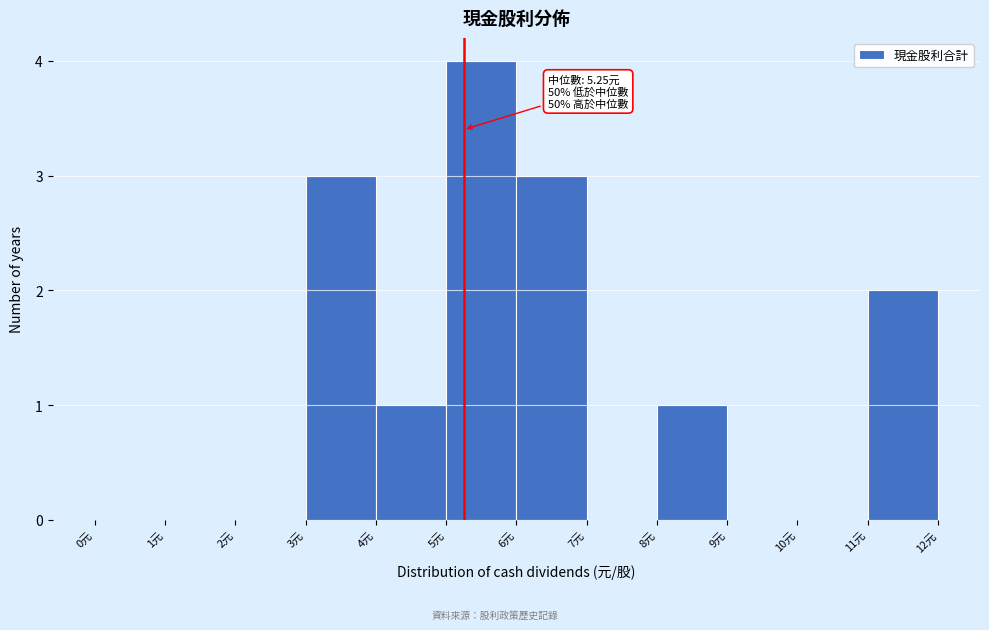

Over which range of the x-axis is the bar tallest?

5 to 6